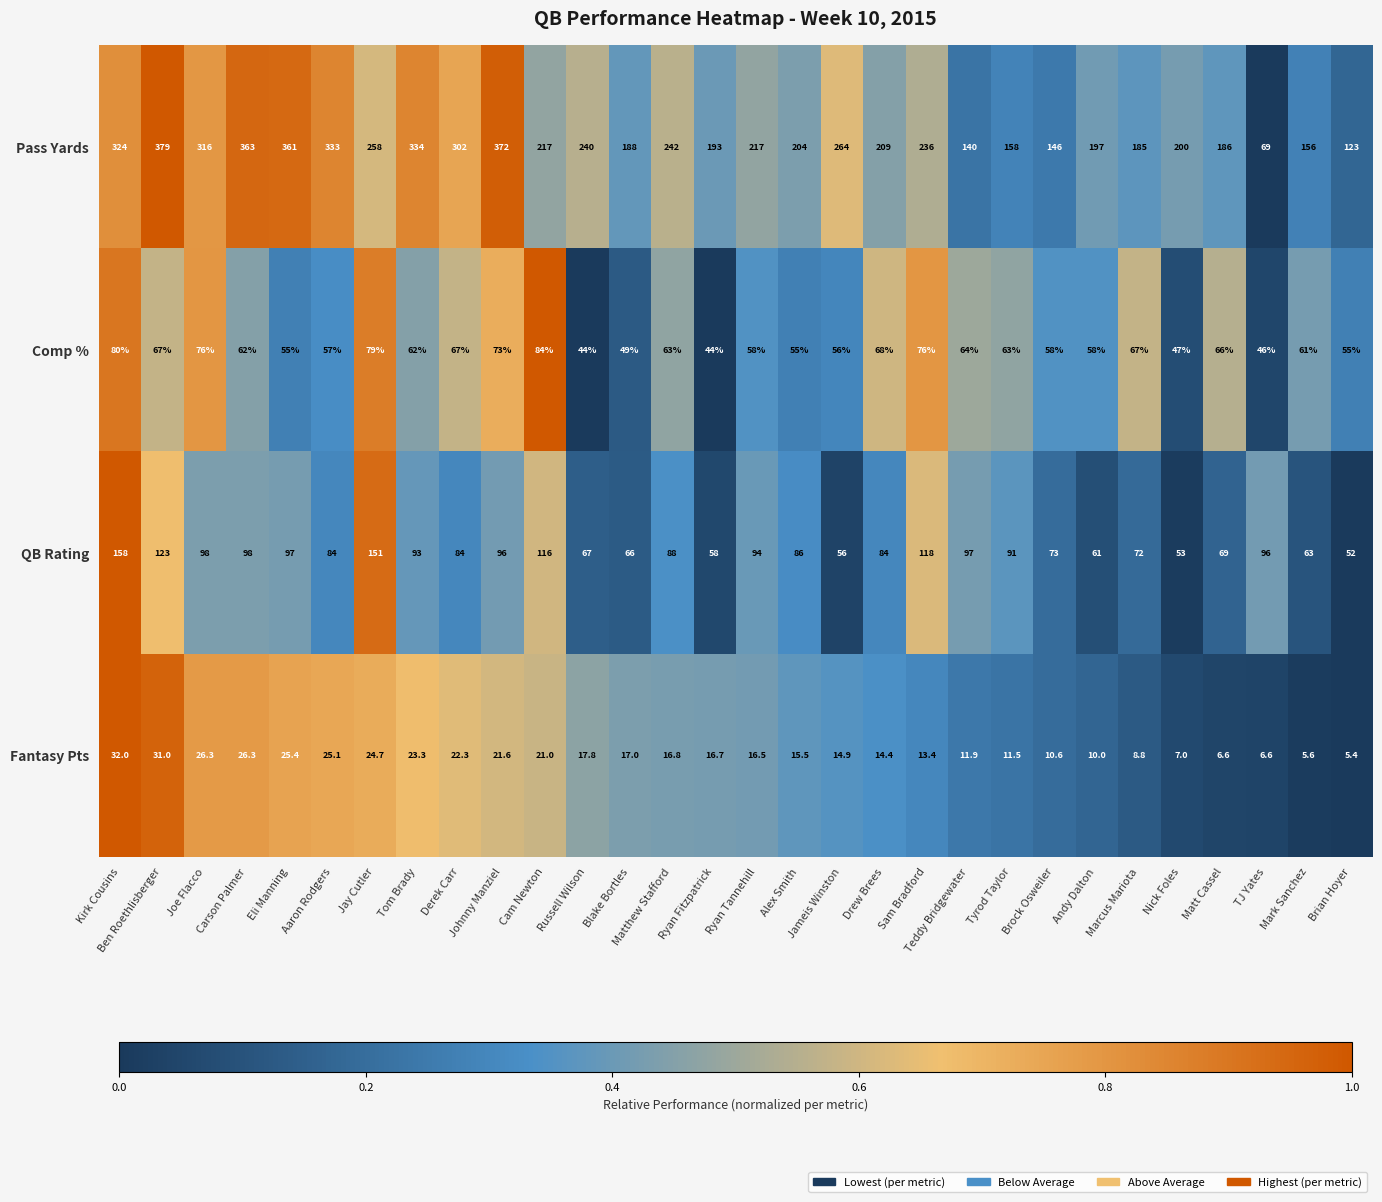

Which series changed the most between Eli Manning and Cam Newton?

Pass Yards